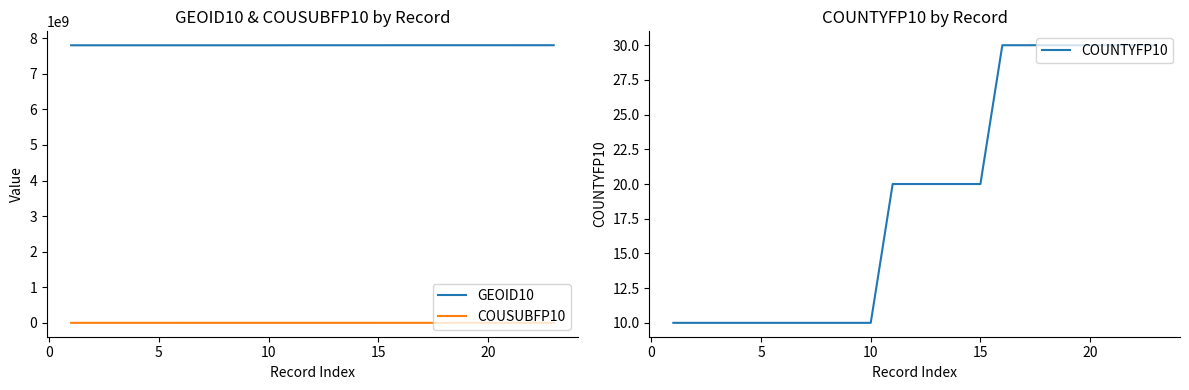

True or false: COUSUBFP10 and GEOID10 intersect in this chart.

False